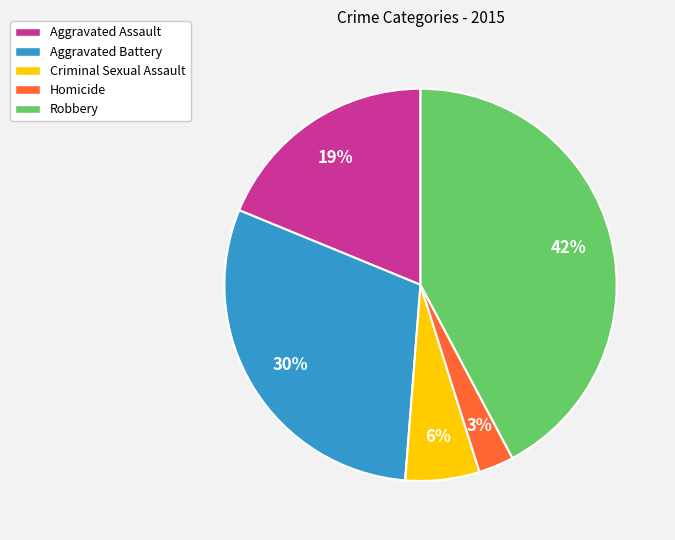

Which slice is the largest?

Robbery